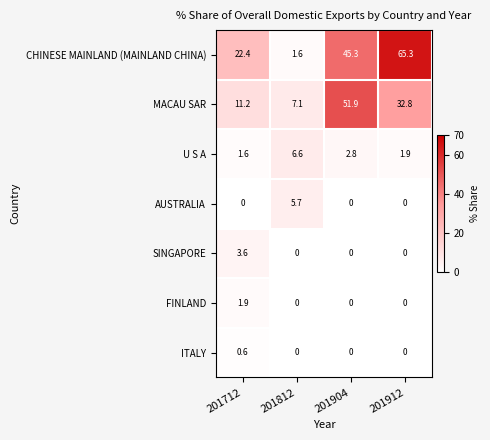

What is the total value across all series at 201912?

100.0